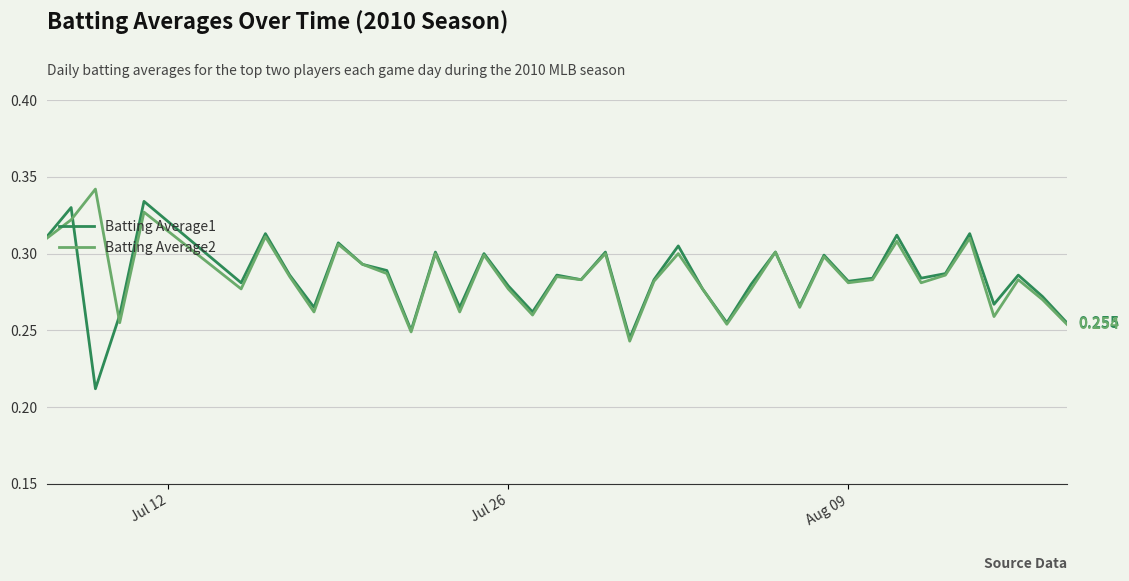

What is the lowest value of the Batting Average1 series?

0.2